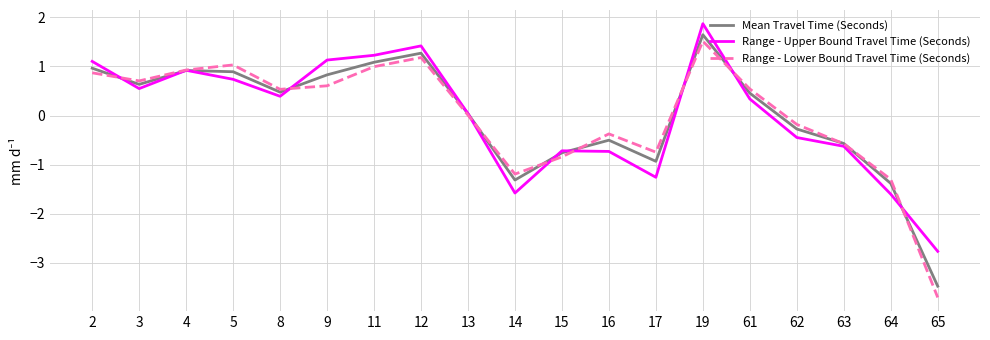

At which category does the chart reach its peak across all series?

19